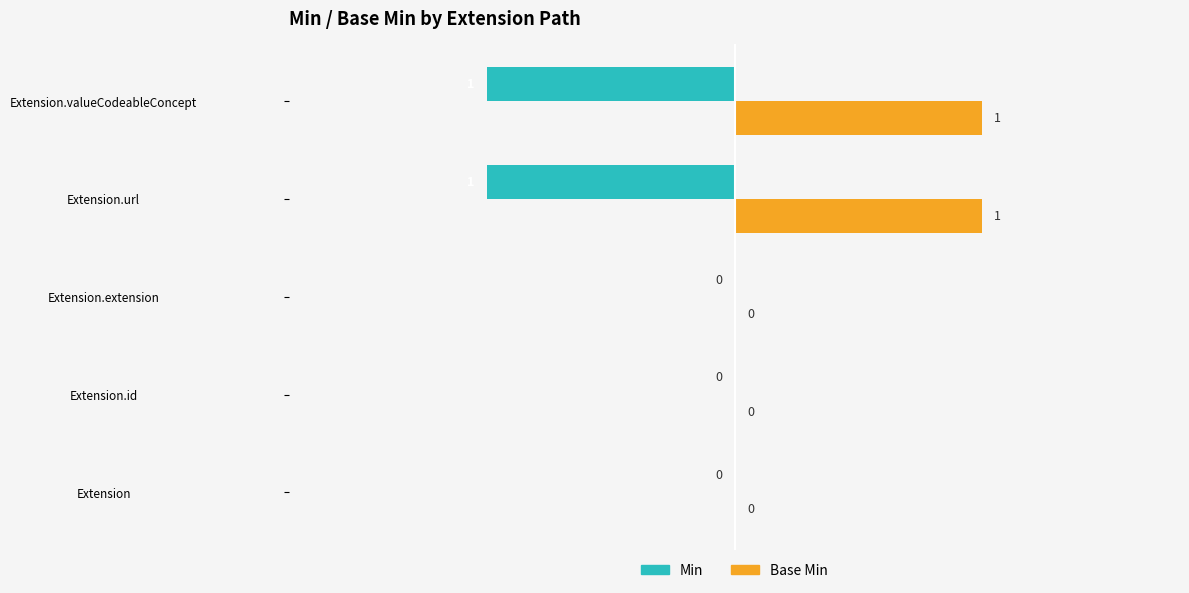

The Min series shows -1 at Extension.valueCodeableConcept. True or false?

True